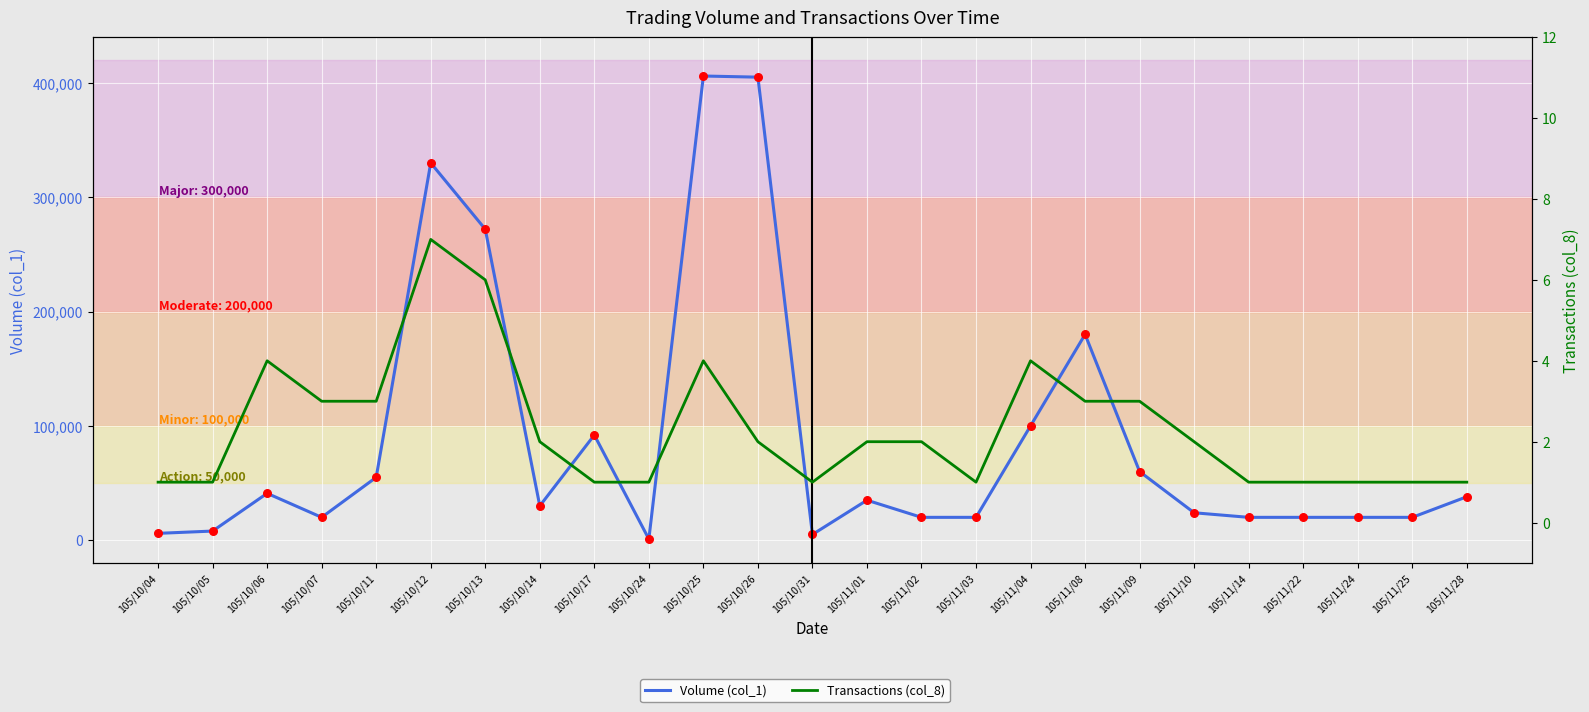

What are all the series names shown in the legend?

Volume (col_1), Transactions (col_8)